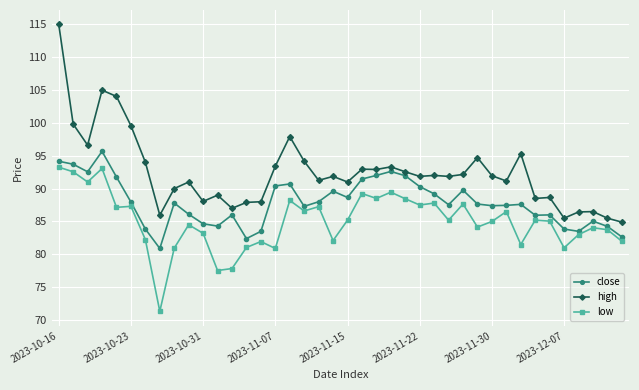

True or false: low and high cross at least once.

False